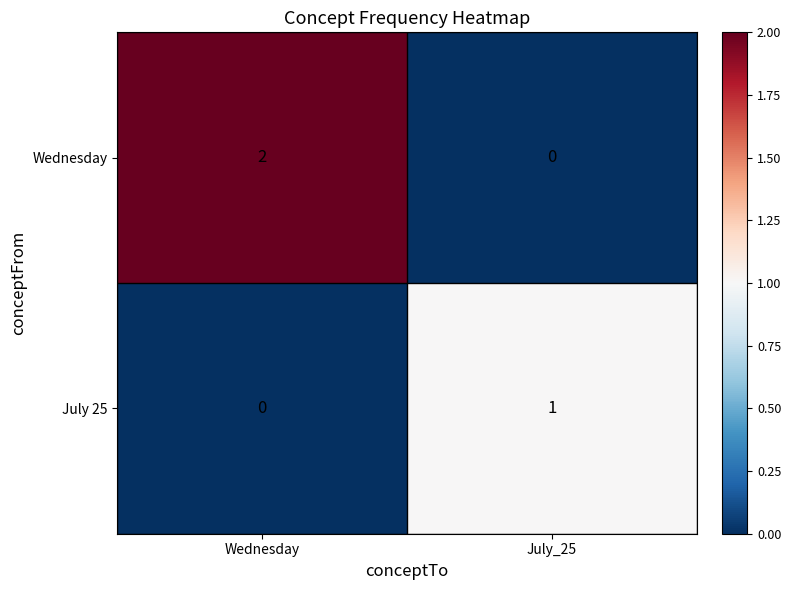

Rank the series by their average value, from lowest to highest.

July 25, Wednesday